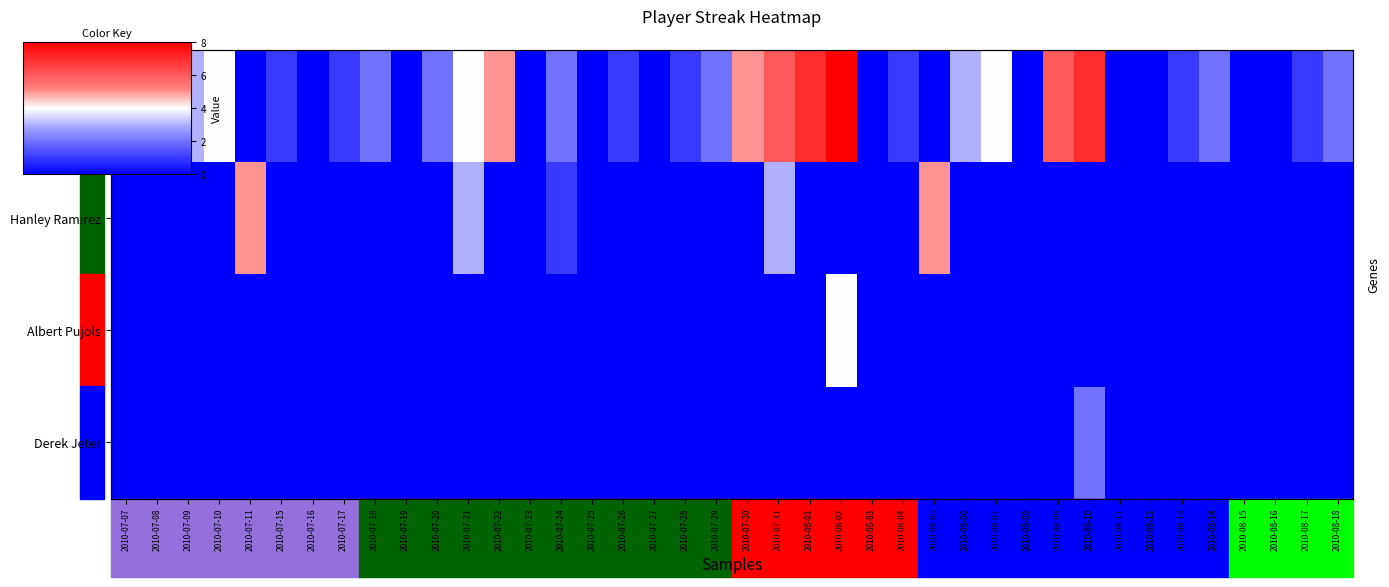

The Hanley Ramirez series shows 0 at 2010-08-11. True or false?

True